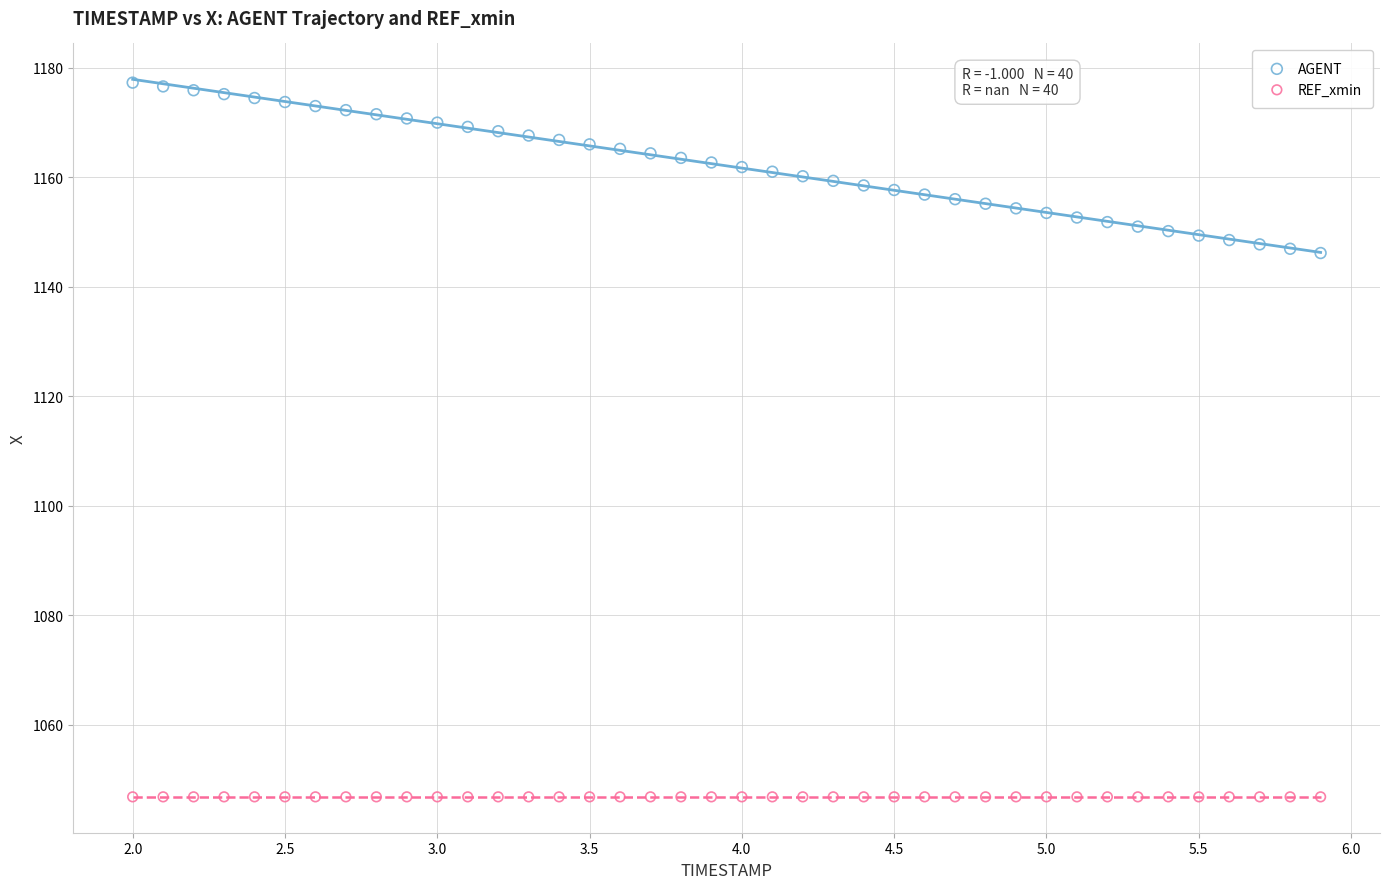

Which series reaches the minimum Y coordinate?

REF_xmin